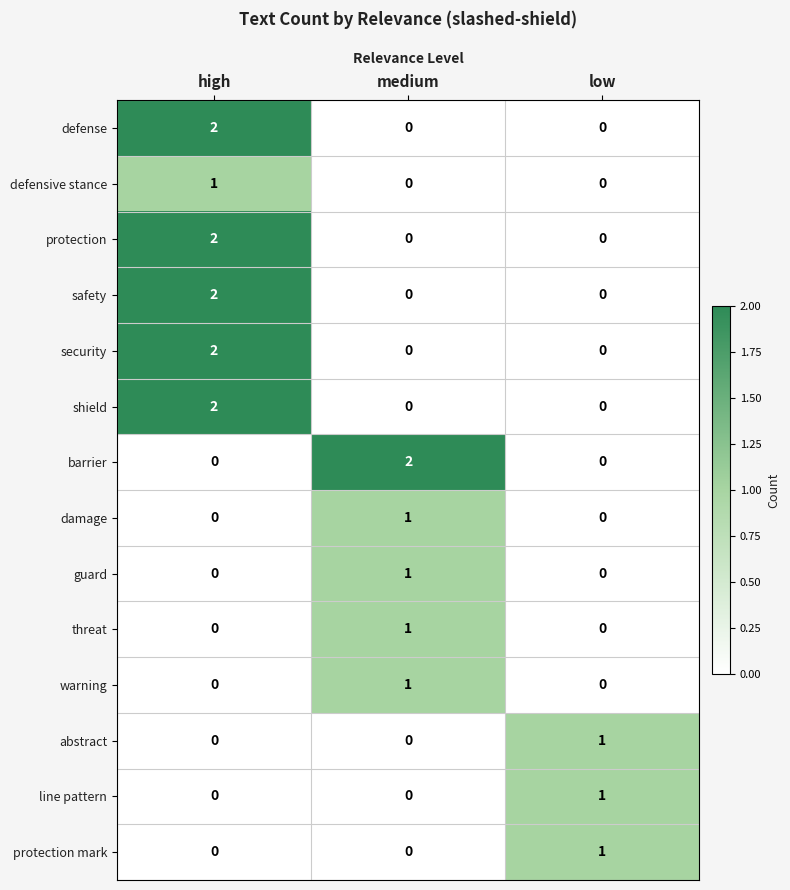

What is the total value across all series at medium?

6